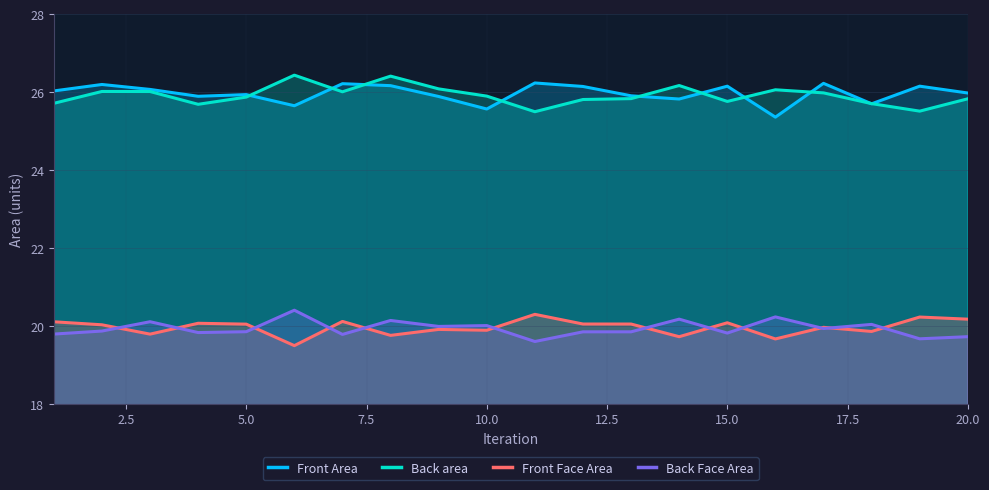

Reading right to left, list all the values displayed in this chart.

Front Area: 26.0	26.2	25.7	26.2	25.4	26.2	25.8	25.9	26.2	26.2	25.6	25.9	26.2	26.2	25.7	25.9	25.9	26.1	26.2	26.0
Back area: 25.8	25.5	25.7	26.0	26.1	25.8	26.2	25.8	25.8	25.5	25.9	26.1	26.4	26.0	26.4	25.9	25.7	26.0	26.0	25.7
Front Face Area: 20.2	20.2	19.9	20.0	19.7	20.1	19.7	20.1	20.1	20.3	19.9	19.9	19.8	20.1	19.5	20.1	20.1	19.8	20.0	20.1
Back Face Area: 19.7	19.7	20.0	19.9	20.2	19.8	20.2	19.9	19.9	19.6	20.0	20.0	20.1	19.8	20.4	19.9	19.8	20.1	19.9	19.8